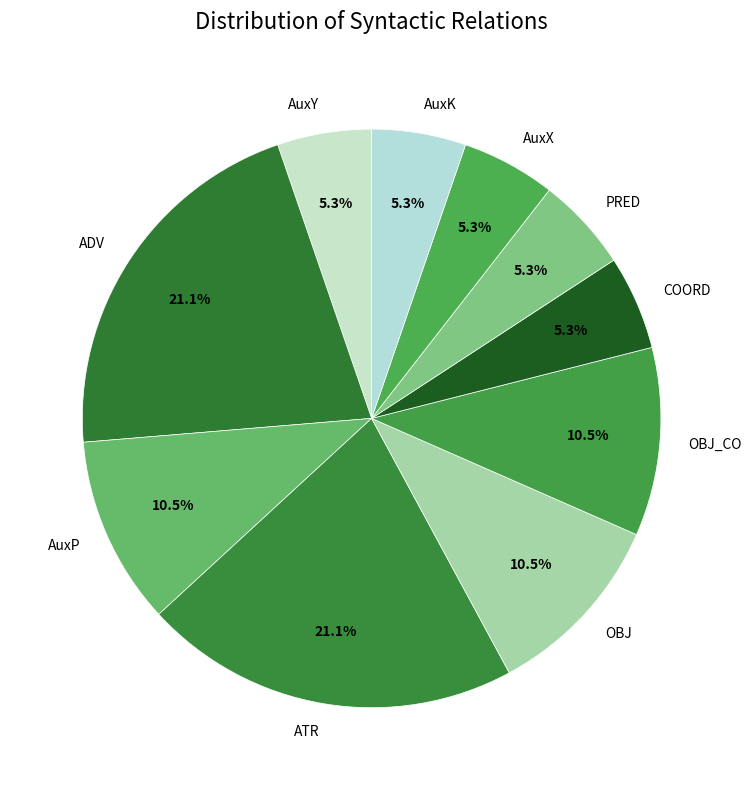

What is the ratio of the value at OBJ_CO to the value at OBJ?

1.0